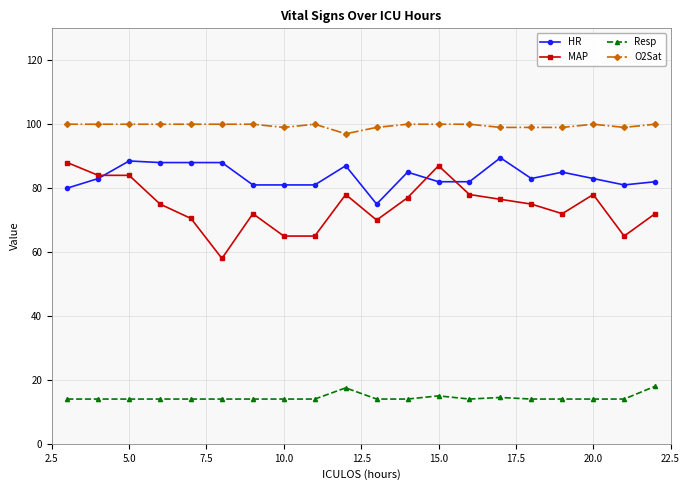

What is the maximum value shown in the chart?

100.0